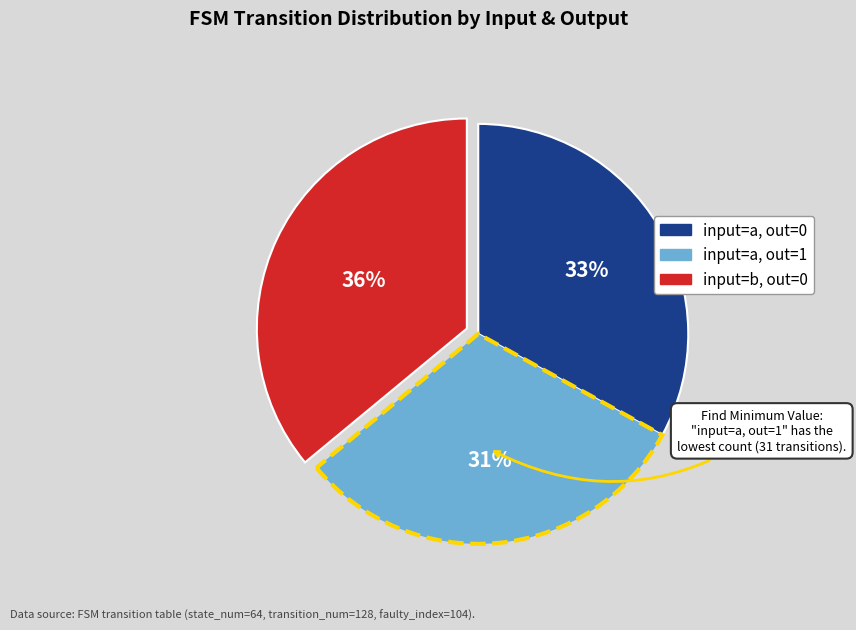

To the nearest percent, what is the average slice percentage?

33%